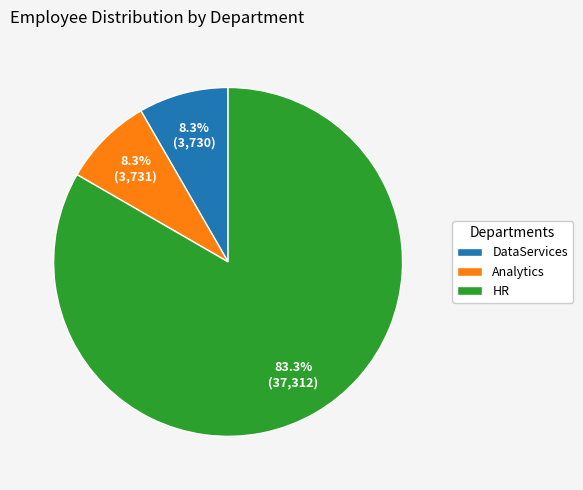

Do DataServices and Analytics together represent more than half of the pie?

No